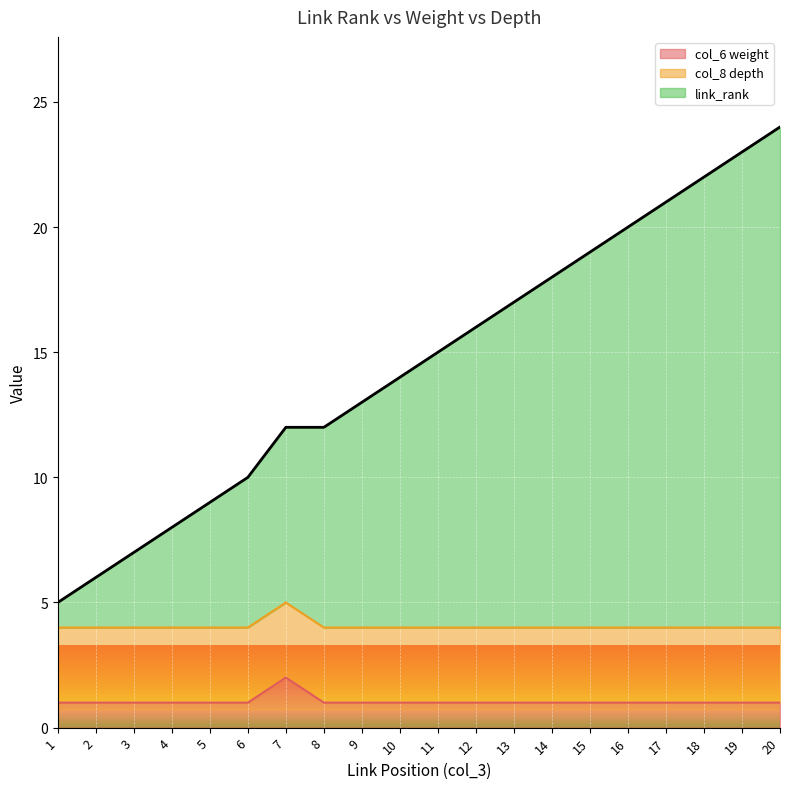

What is the difference between the maximum and minimum values in the col_6_weight series?

1